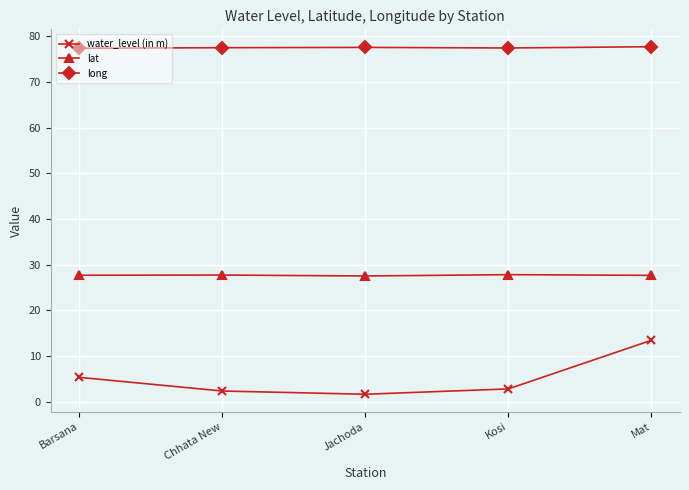

True or false: lat has more than 2 interior local peaks.

False